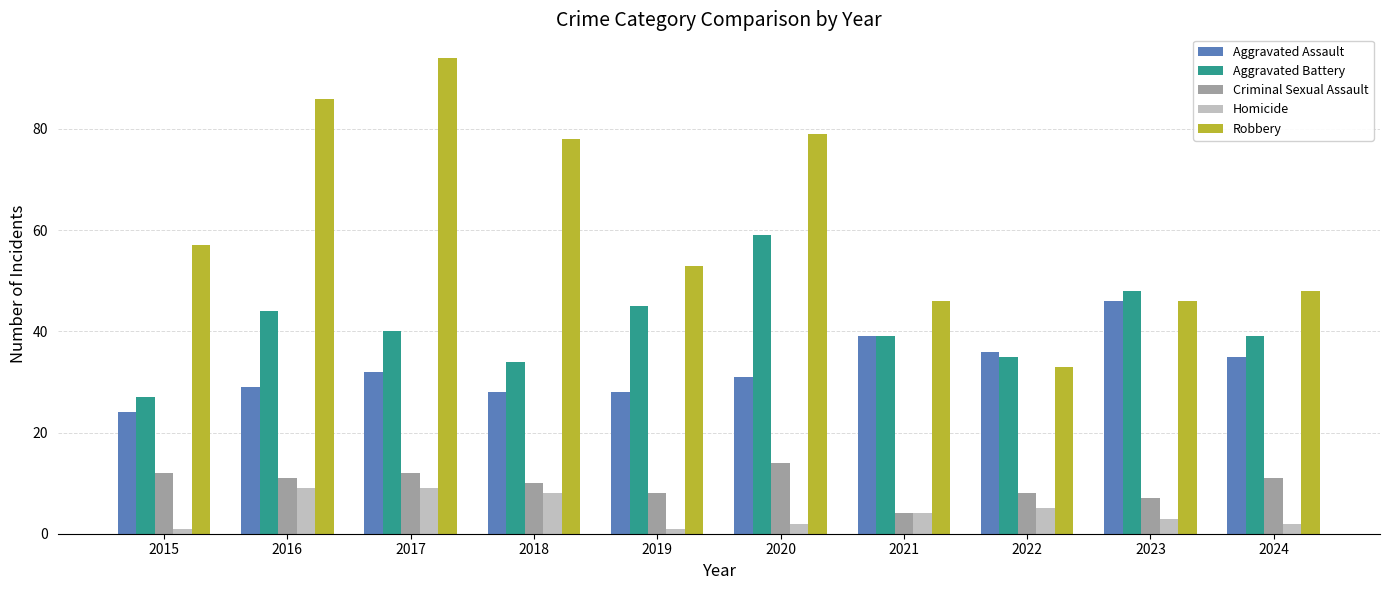

The Homicide series shows 9 at 2017. True or false?

True